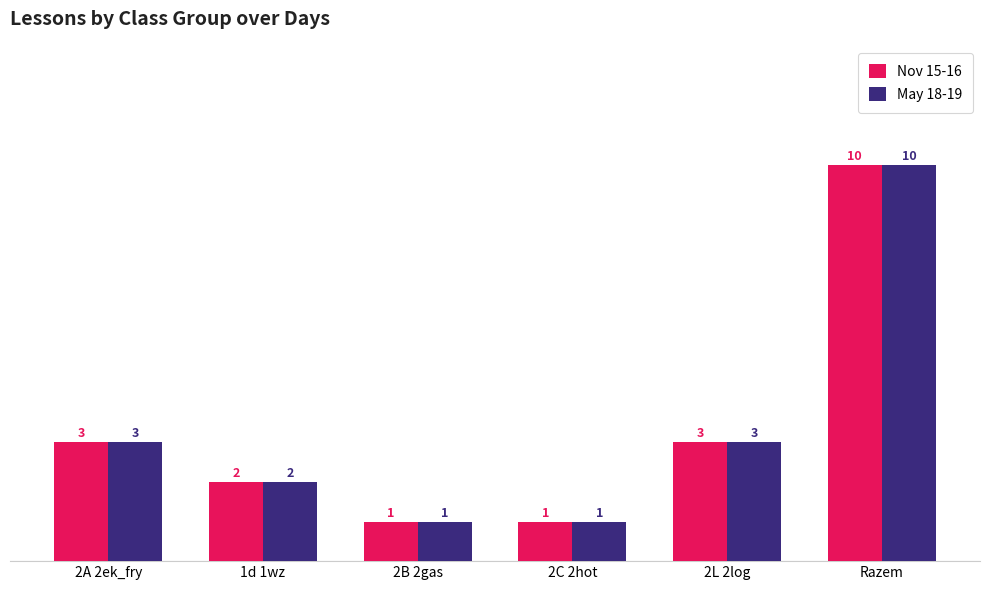

Read the May 18-19 value at 2L 2log.

3